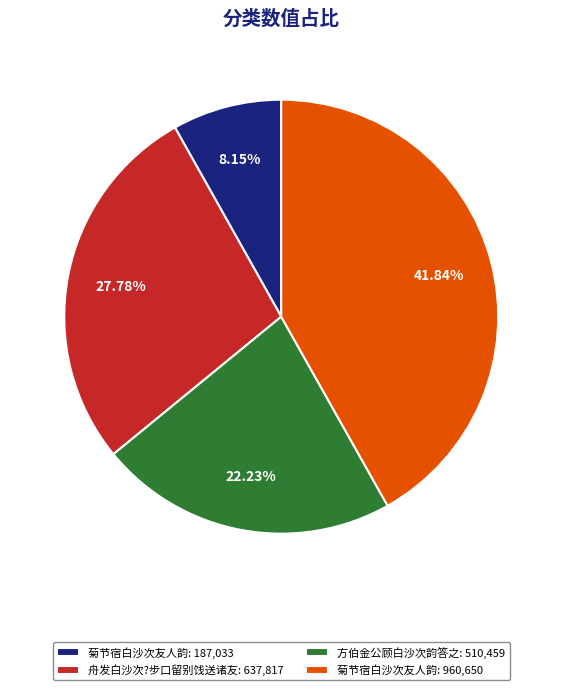

To the nearest percent, what is the difference between the largest and smallest slice percentages?

34%